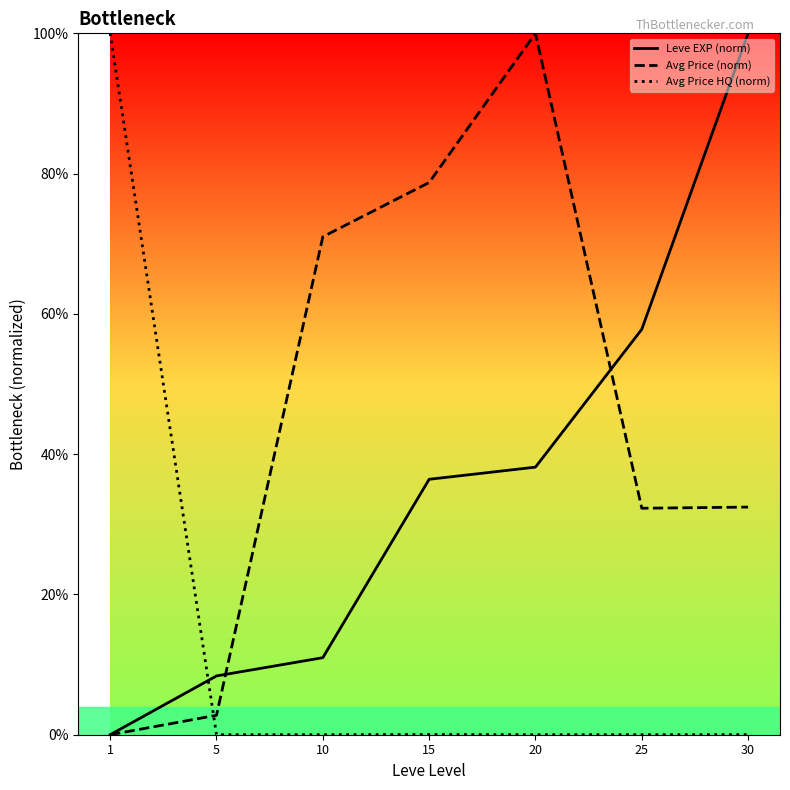

List the series in order of their overall mean, lowest first.

Avg Price HQ (norm), Leve EXP (norm), Avg Price (norm)